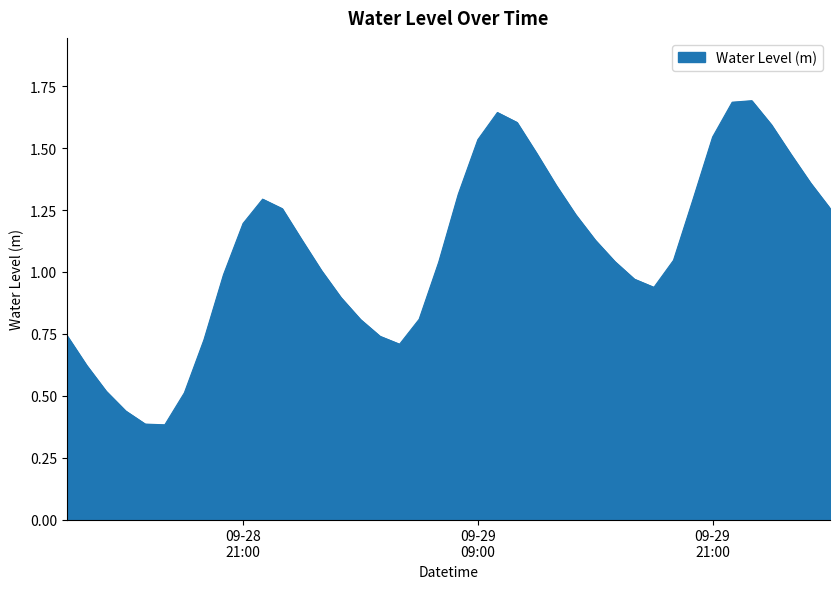

What is the maximum value shown in the chart?

1.7